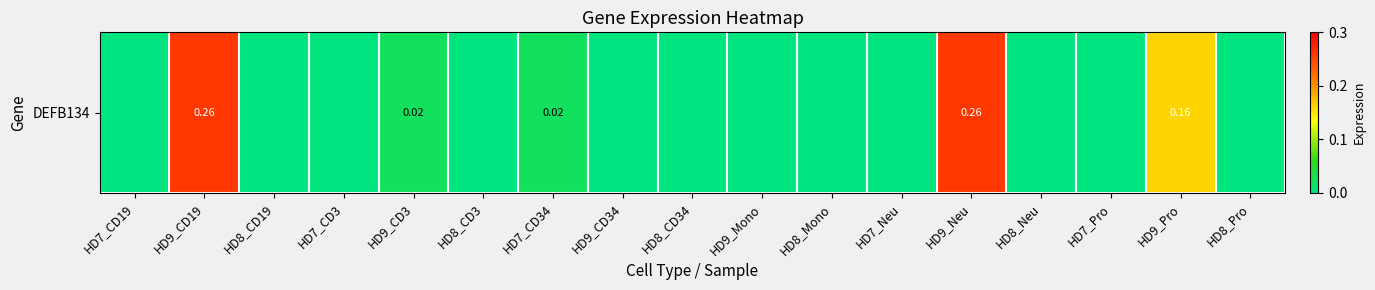

What is the sum of the values at HD8_CD3 and HD9_CD19?

0.3